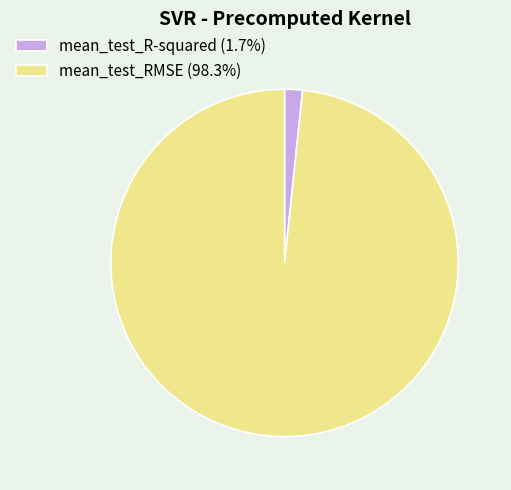

Combined, do mean_test_R-squared (1.7%) and mean_test_RMSE (98.3%) account for over 50%?

Yes